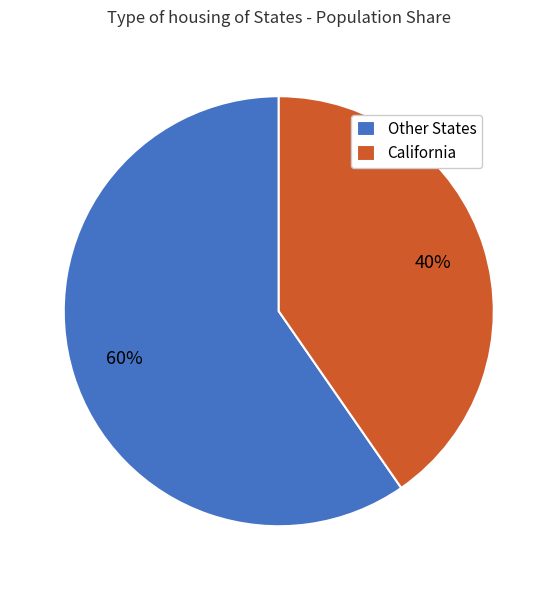

True or false: Other States accounts for 66% of the total.

False